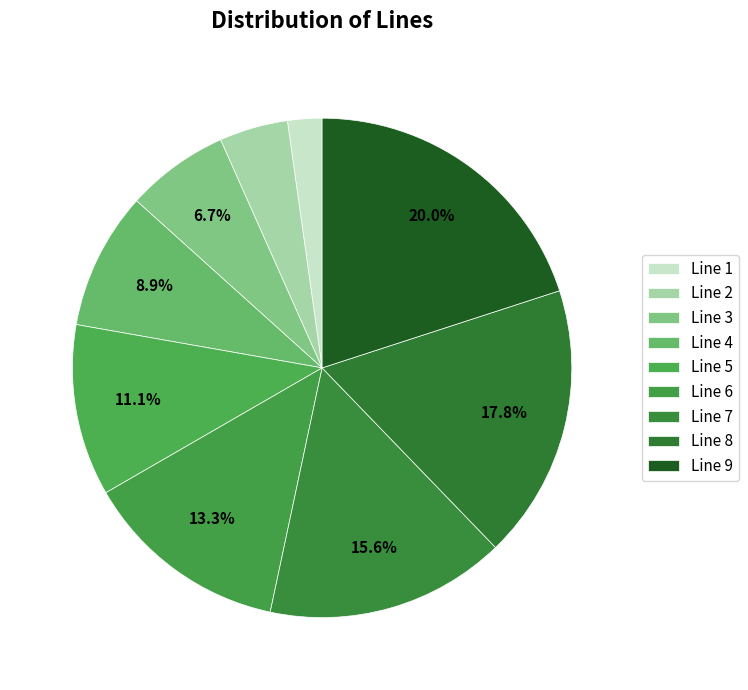

Is there any slice that represents more than half of the pie?

No